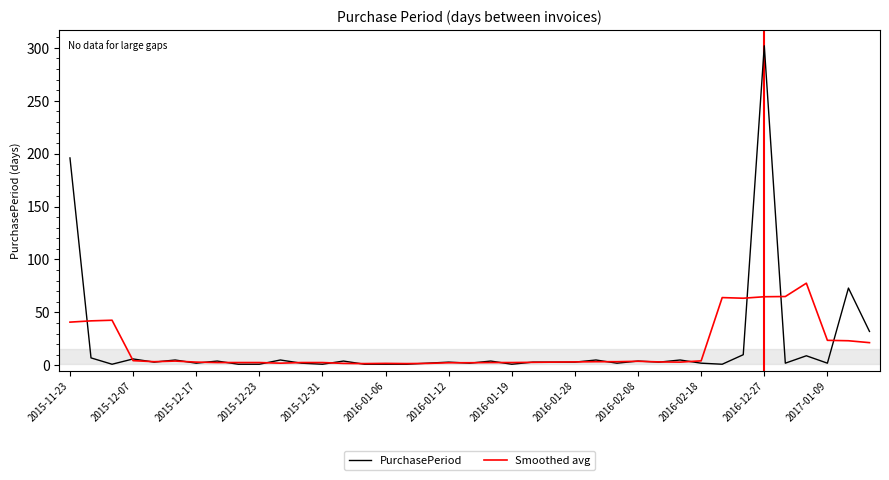

Which series ends up on top after the final intersection of Smoothed avg and PurchasePeriod?

PurchasePeriod